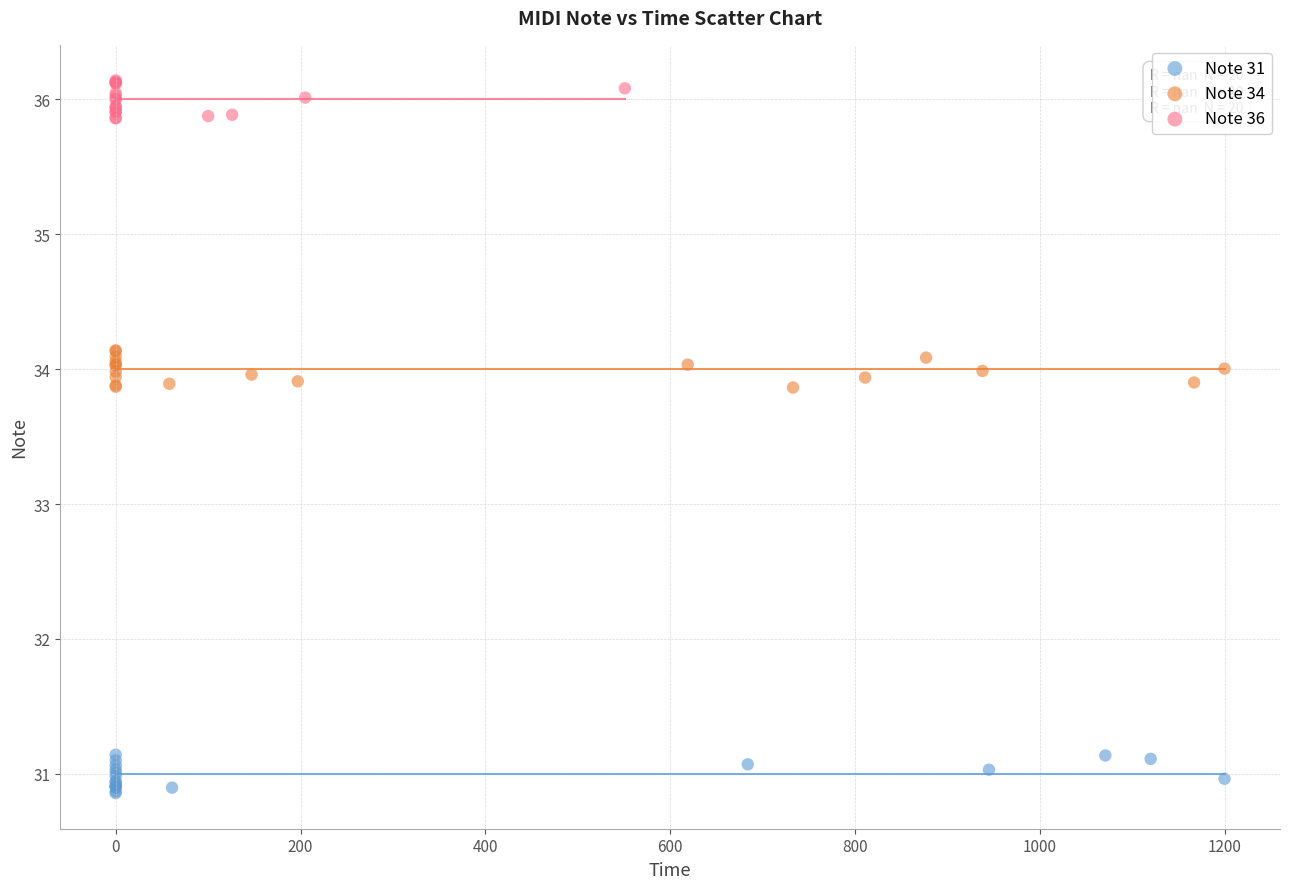

Which series reaches the minimum Y coordinate?

Note 31